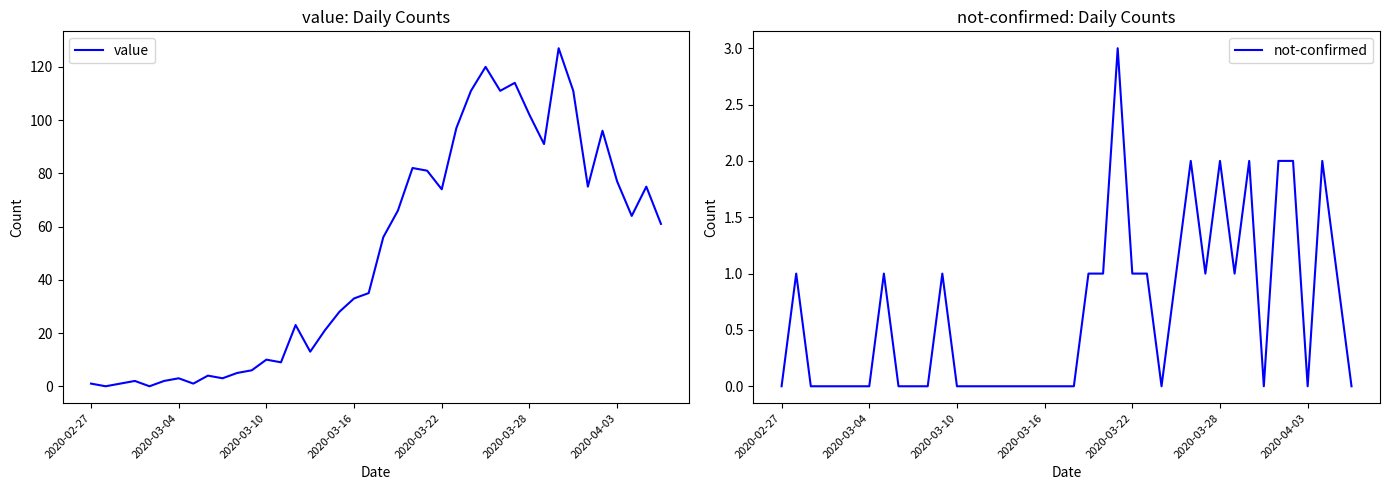

What is the difference between the maximum and minimum values in the not-confirmed series?

3